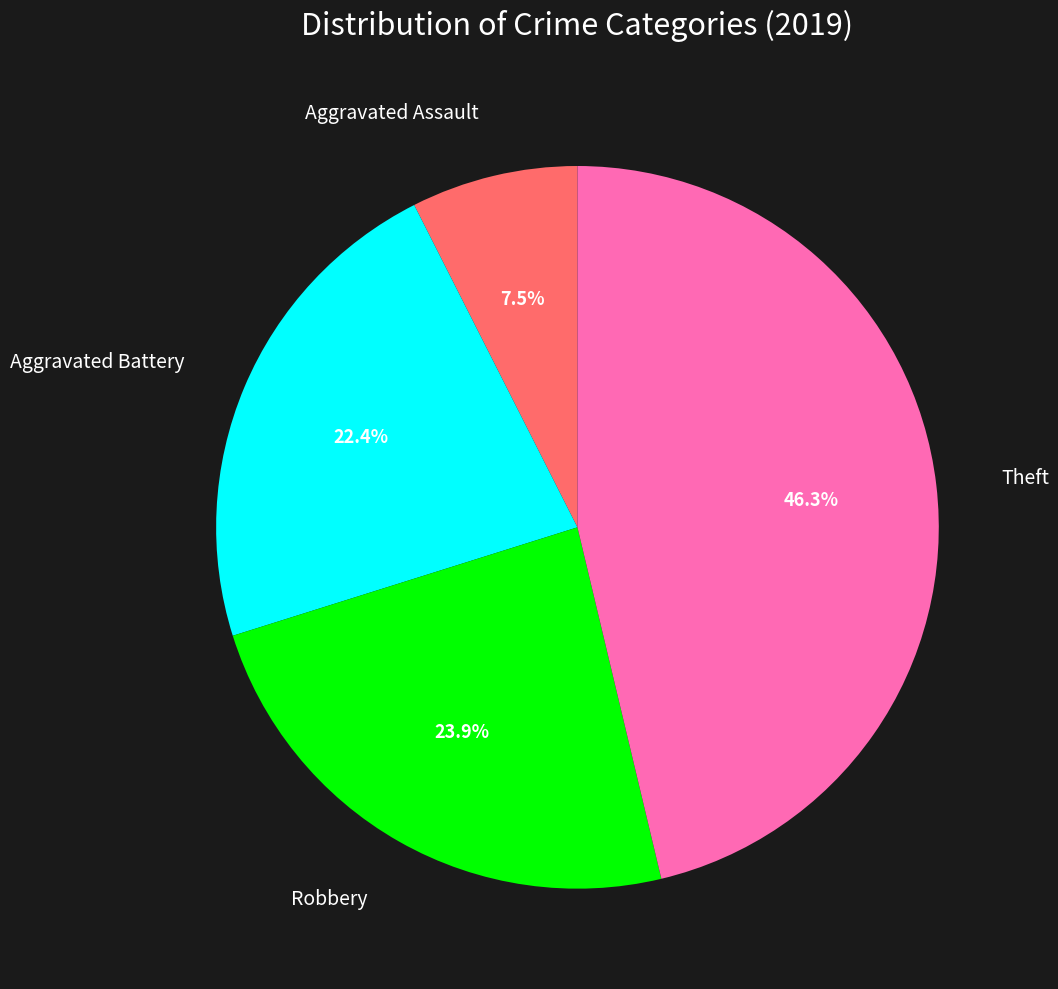

Is there any slice that represents more than half of the pie?

No